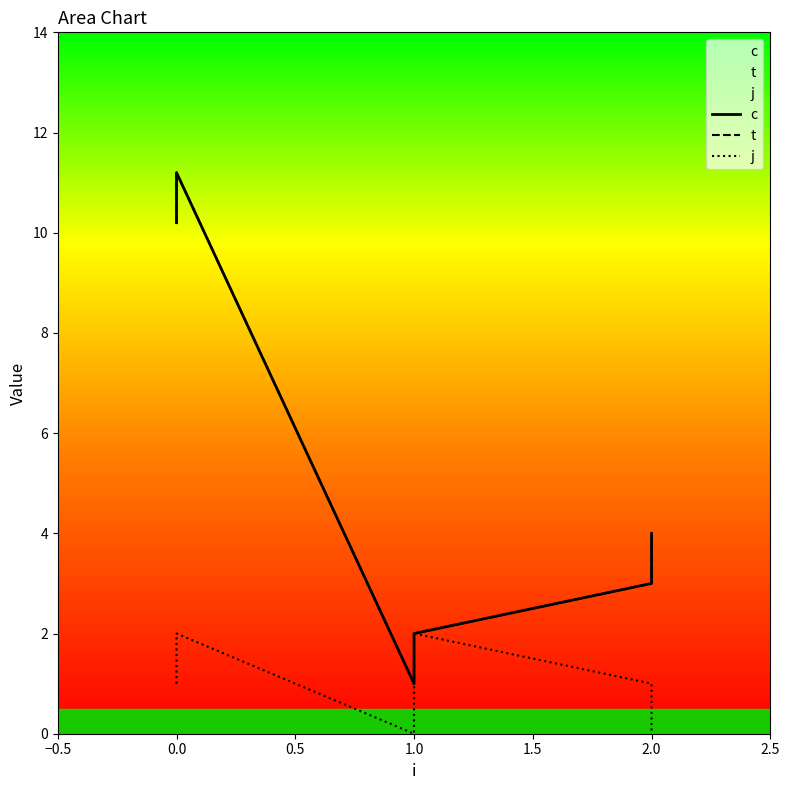

The t series shows 5.0 at 2.0. True or false?

False